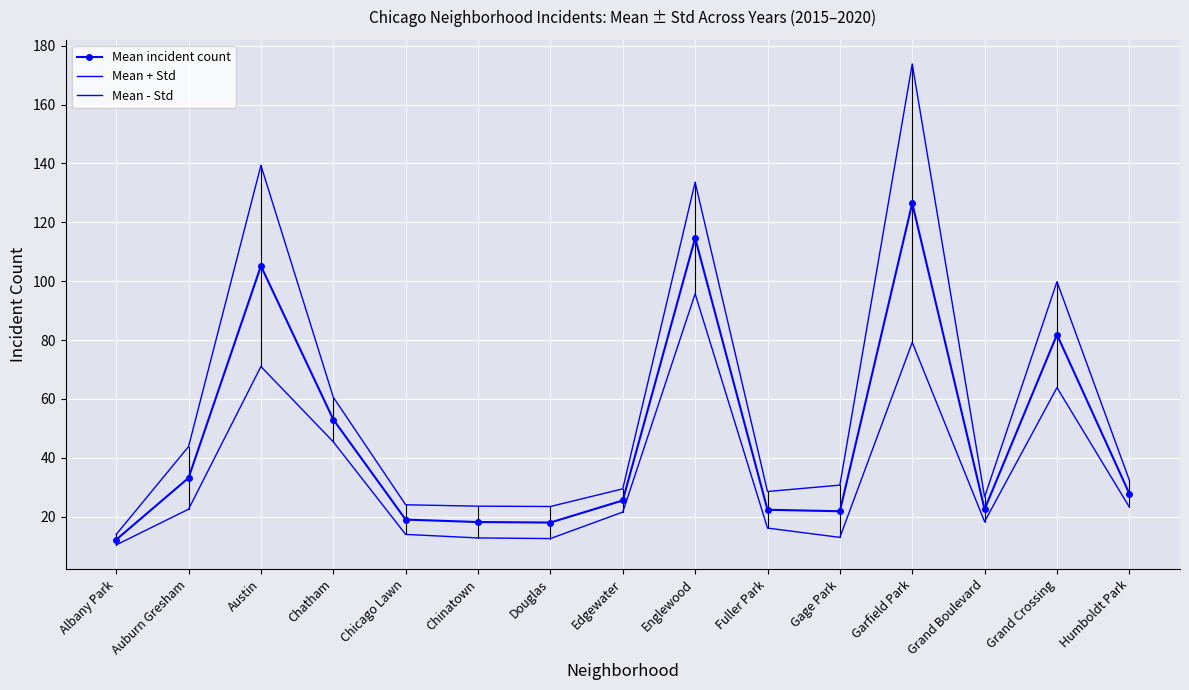

What is the difference between the Mean - Std values at Grand Boulevard and Englewood?

77.4